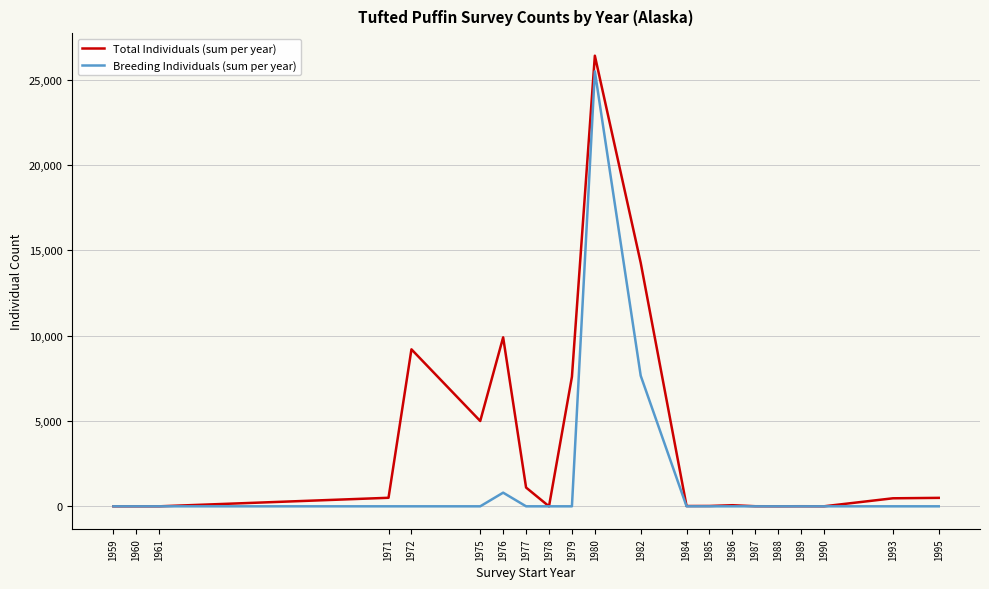

What is the average value of the Breeding Individuals (sum per year) series?

1617